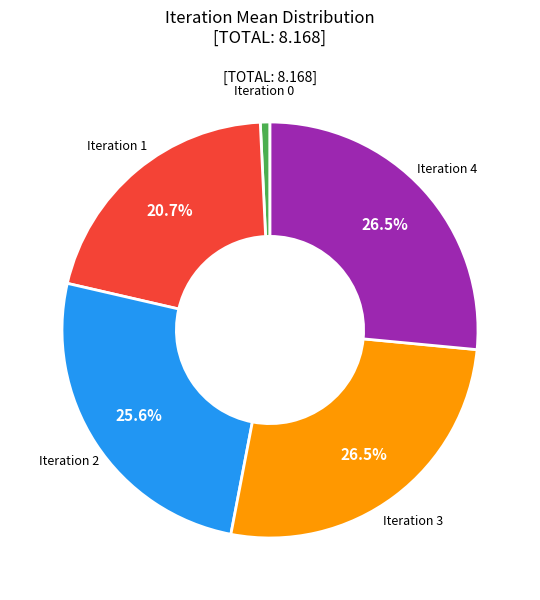

Is there any slice that represents more than half of the pie?

No